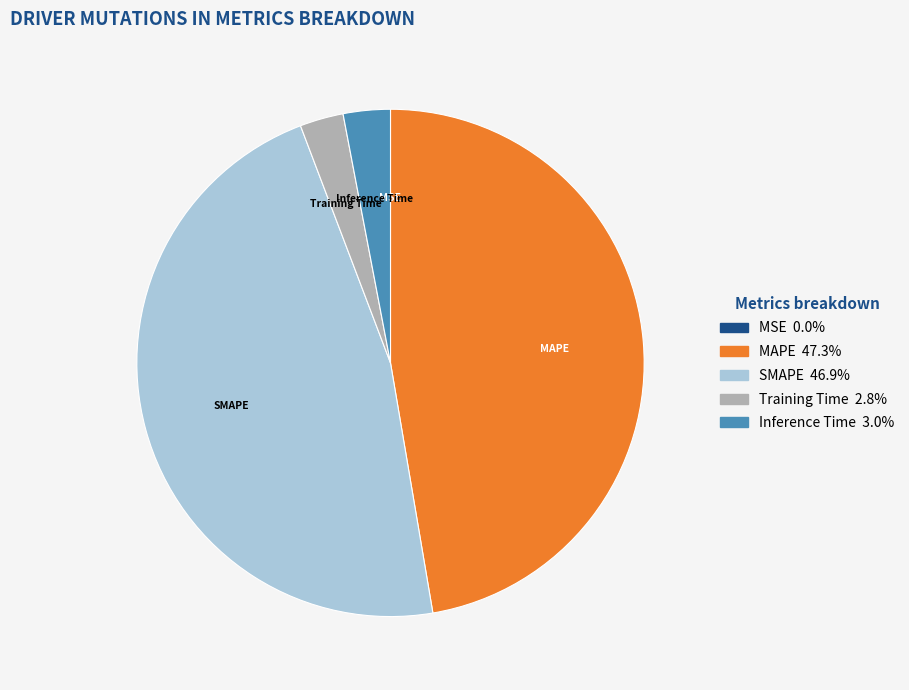

Do MAPE and SMAPE together represent more than half of the pie?

Yes